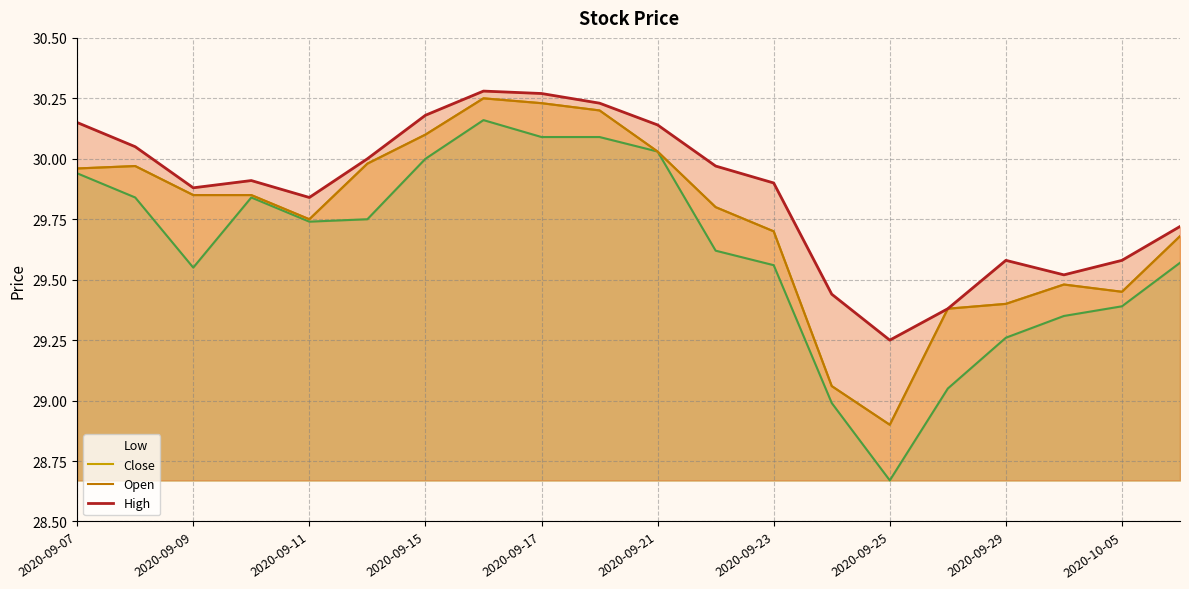

Between 2020-09-09 and 2020-09-11, which series saw the biggest shift?

Close